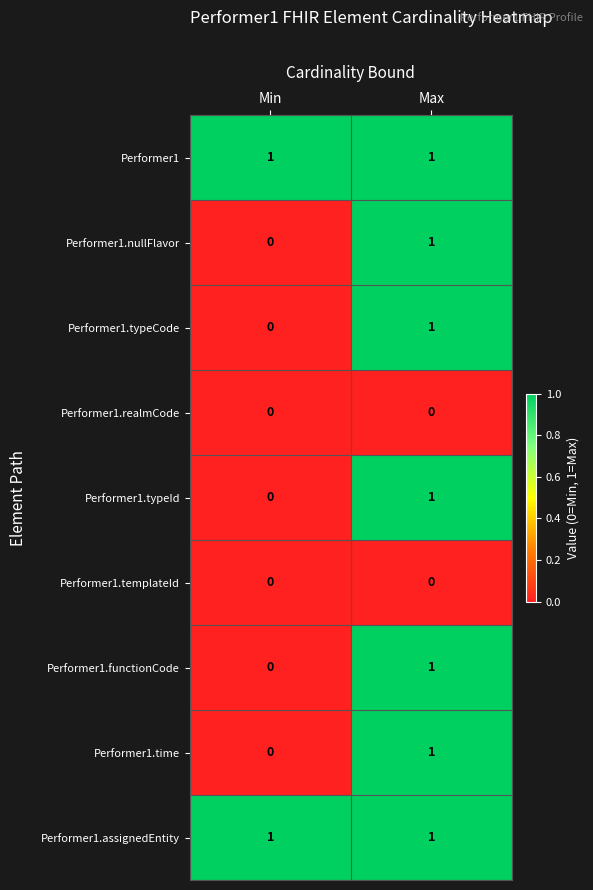

The value of Performer1.typeId at Max is 1. True or false?

True